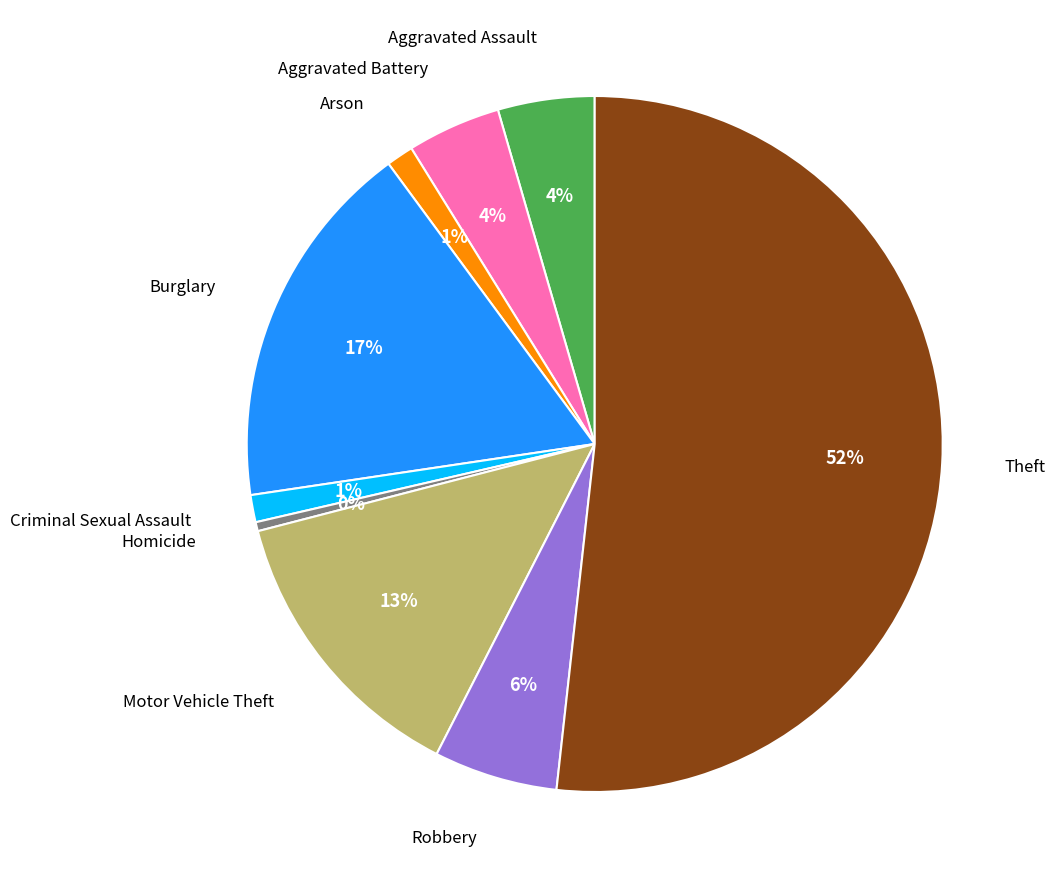

To the nearest percent, what is the average slice percentage?

11%